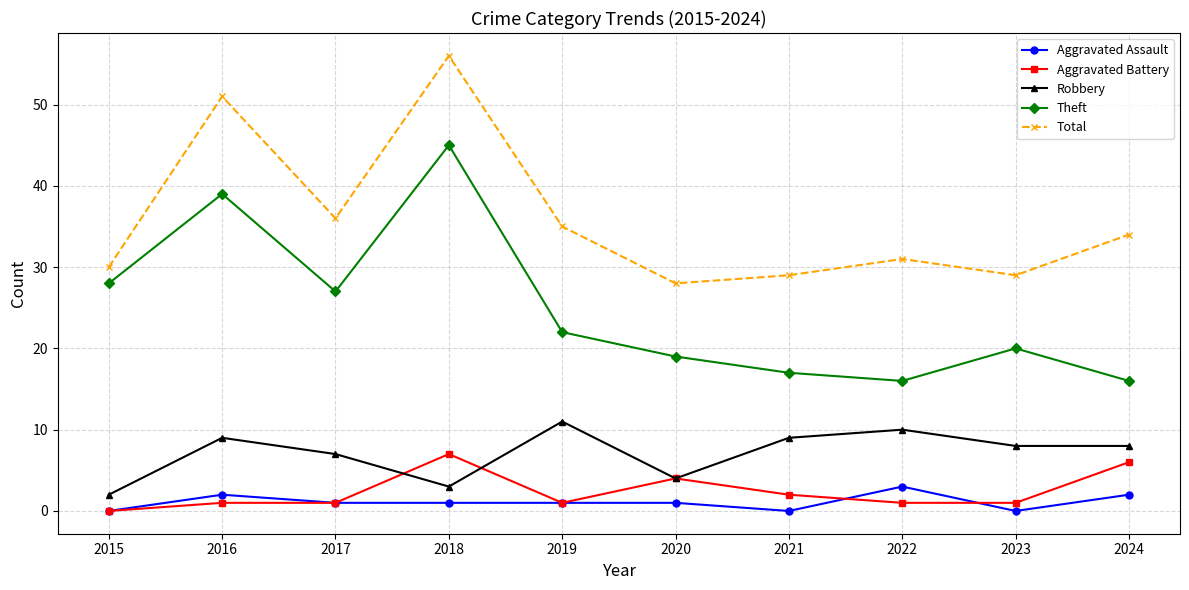

Rank the series at 2024 from lowest to highest value.

Aggravated Assault, Aggravated Battery, Robbery, Theft, Total